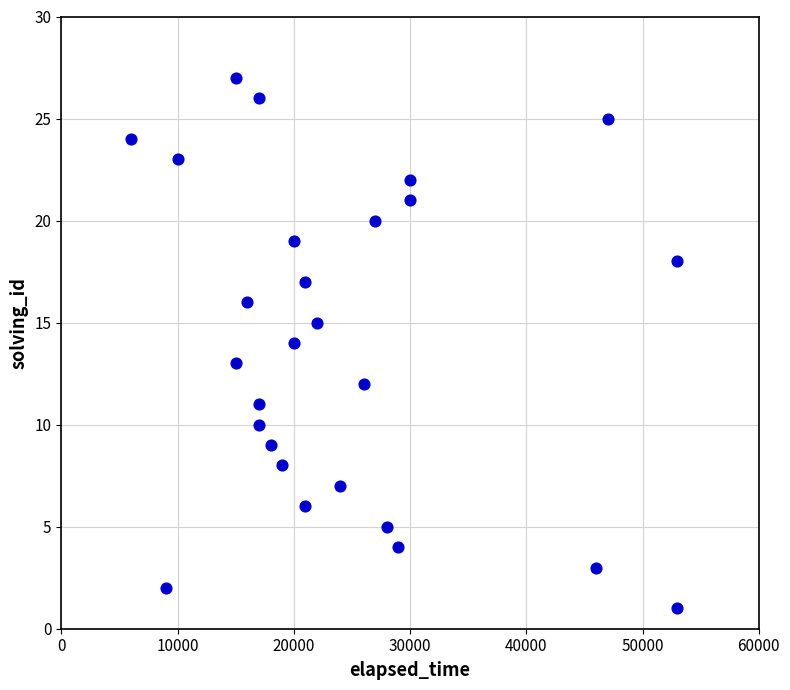

What is the range of Y values (max minus min)?

26